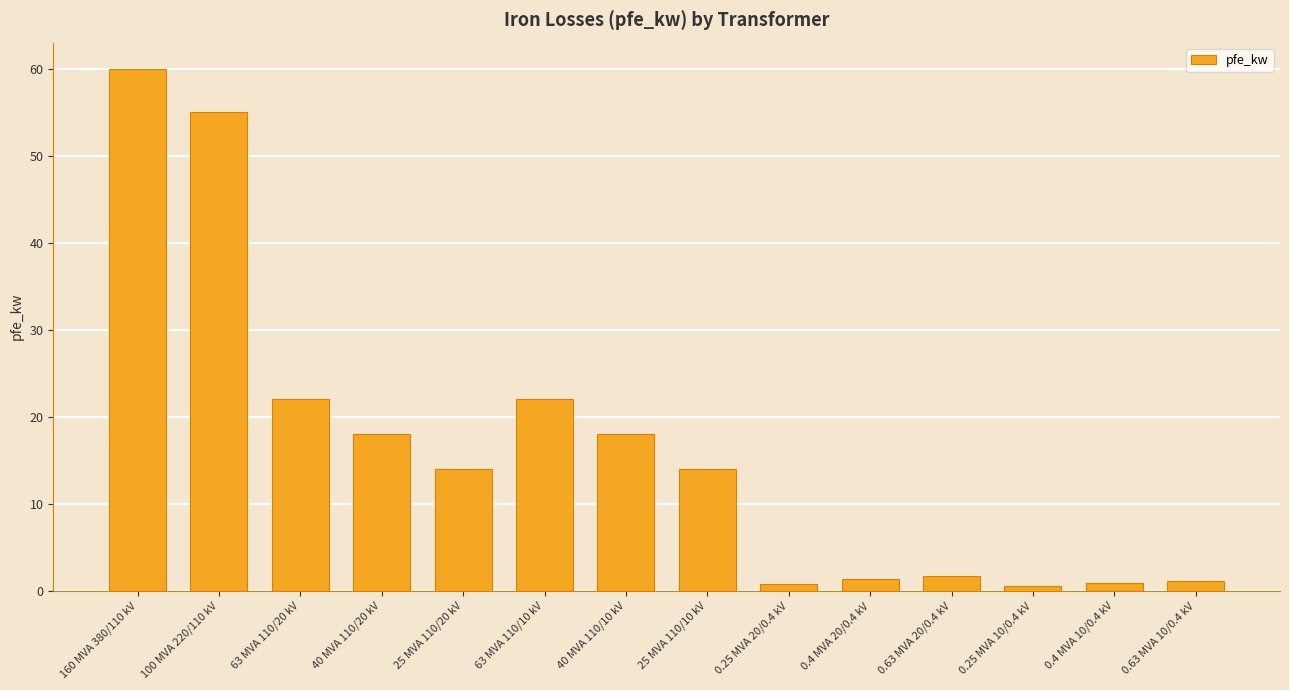

Read the value at 100 MVA 220/110 kV.

55.0